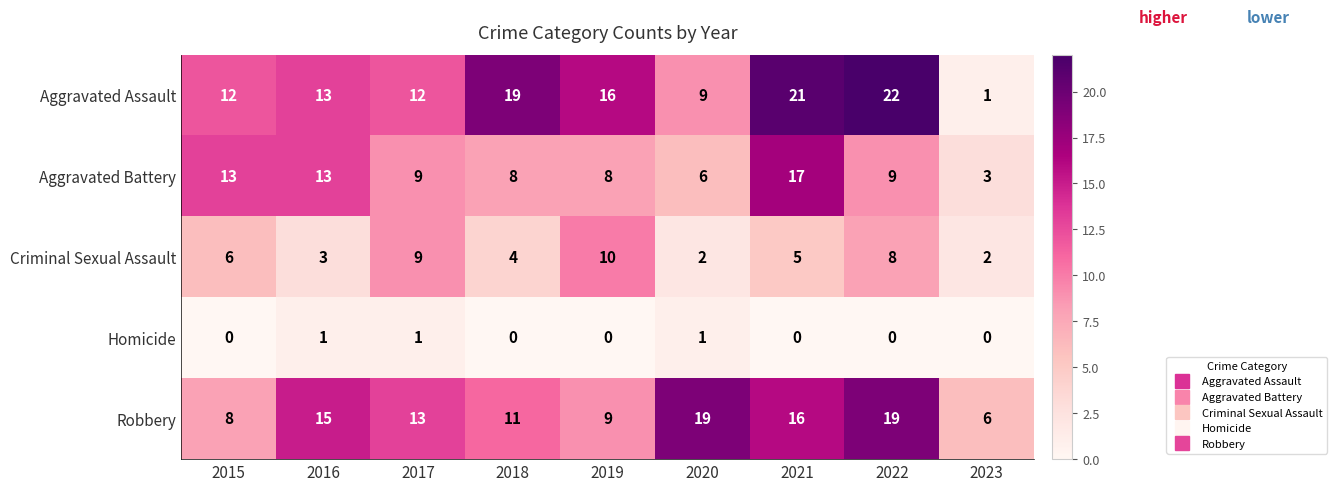

At 2023, list the series in order from largest to smallest.

Robbery, Aggravated Battery, Criminal Sexual Assault, Aggravated Assault, Homicide